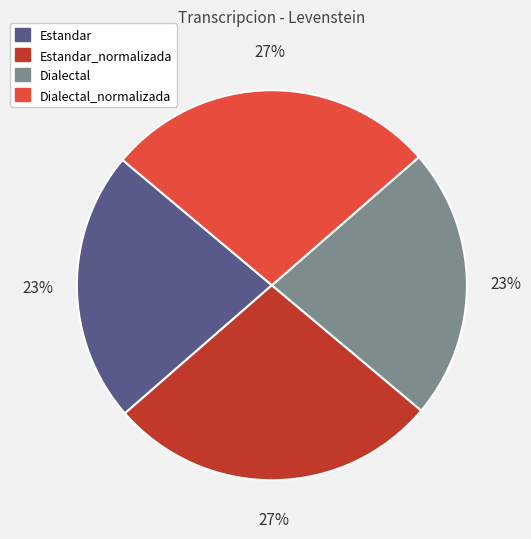

To the nearest percent, what percentage of the pie is Estandar_normalizada?

27%